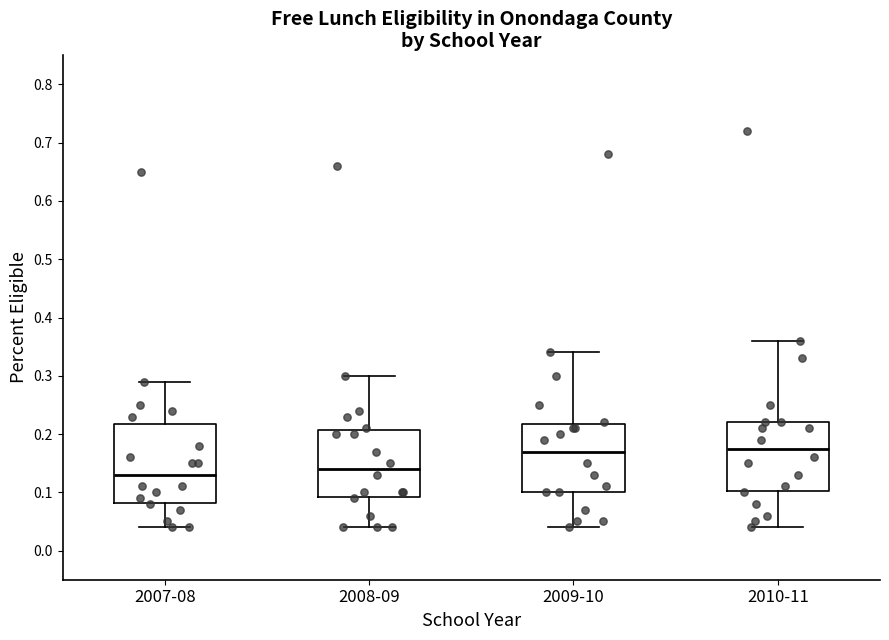

Where does the median line of the box for 2009-10 sit on the y-axis? The values are not printed on the chart, so give them approximately, as read against the axis.

0.17